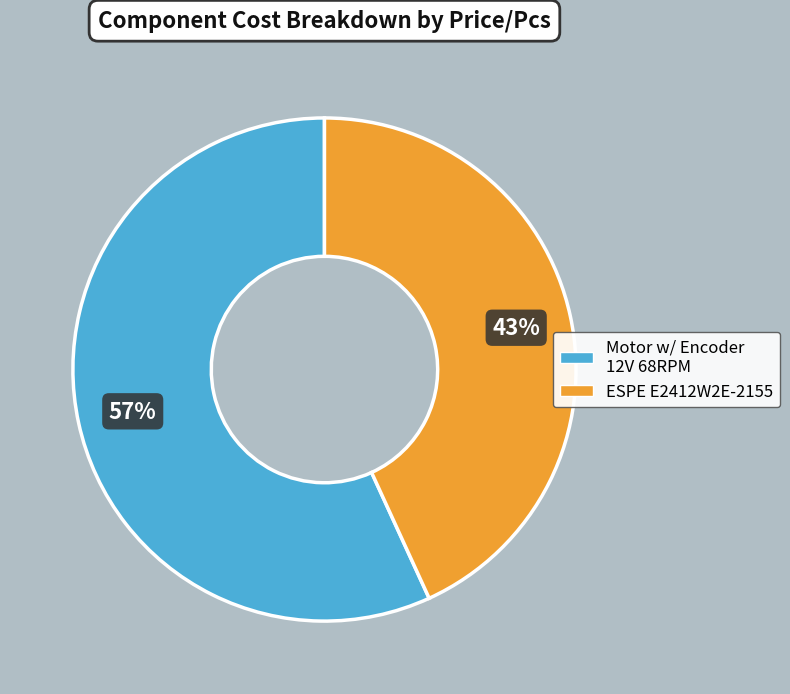

Which category has the smallest portion of the pie?

ESPE E2412W2E-2155